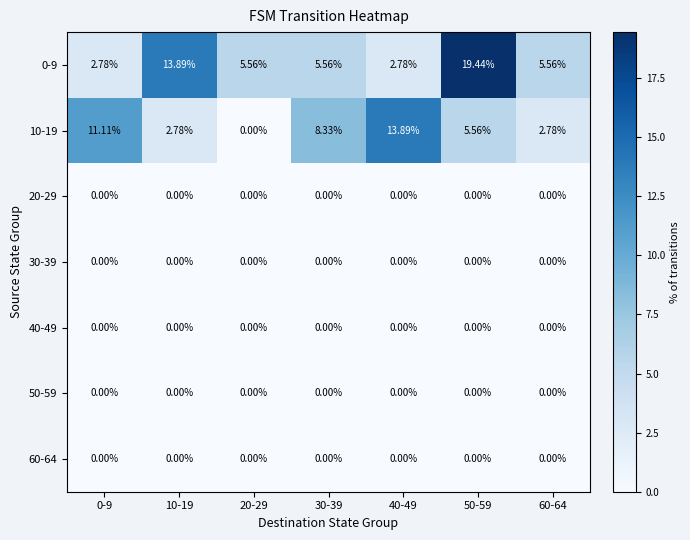

How many data points does each series have?

7